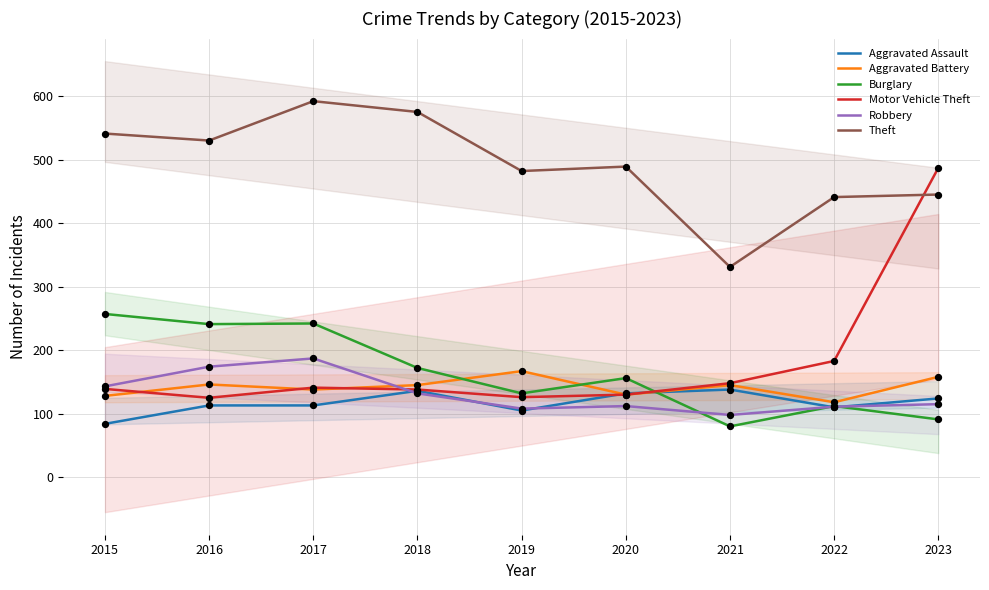

What are all the series names shown in the legend?

Aggravated Assault, Aggravated Battery, Burglary, Motor Vehicle Theft, Robbery, Theft